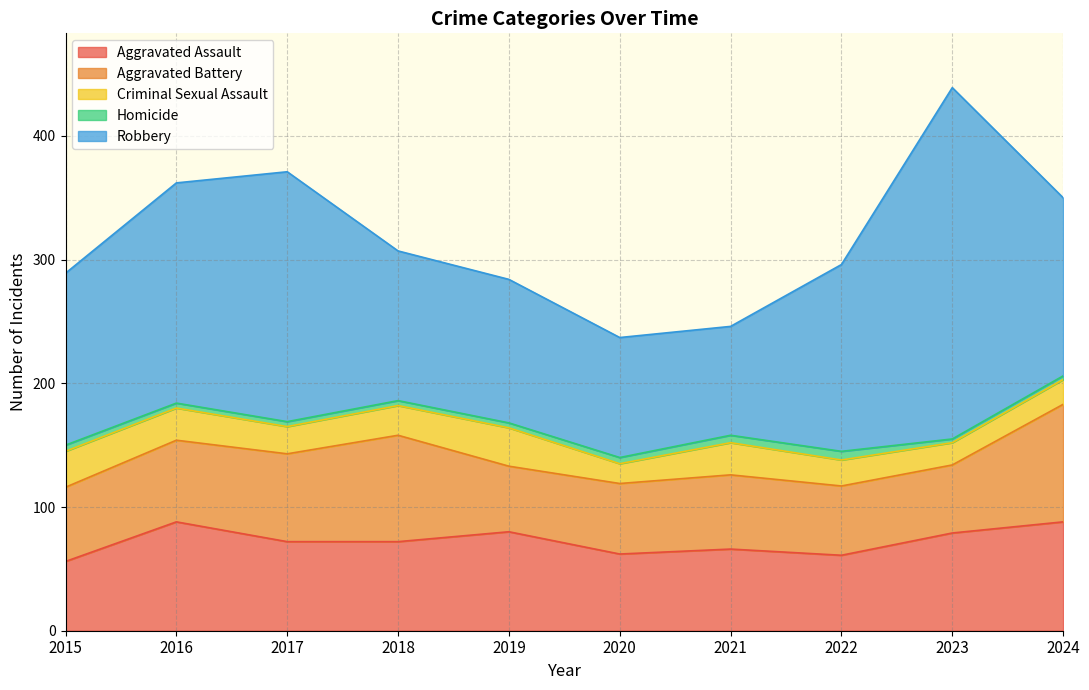

What is the sum of all Robbery values?

1520